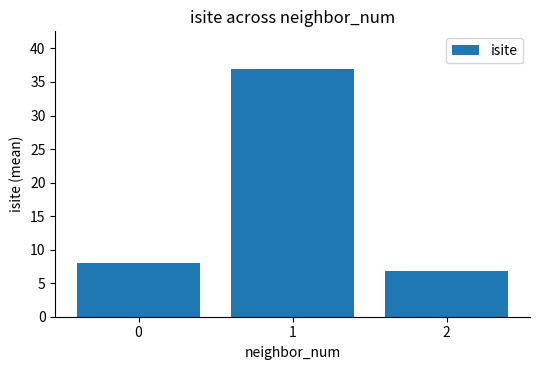

Reading left to right, extract all data points from this chart.

0=8.0	1=37.0	2=6.8